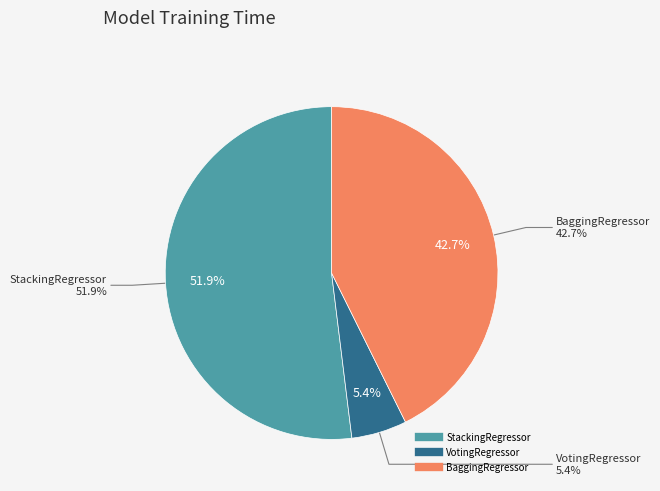

What percentage is the VotingRegressor slice, to the nearest percent?

5%